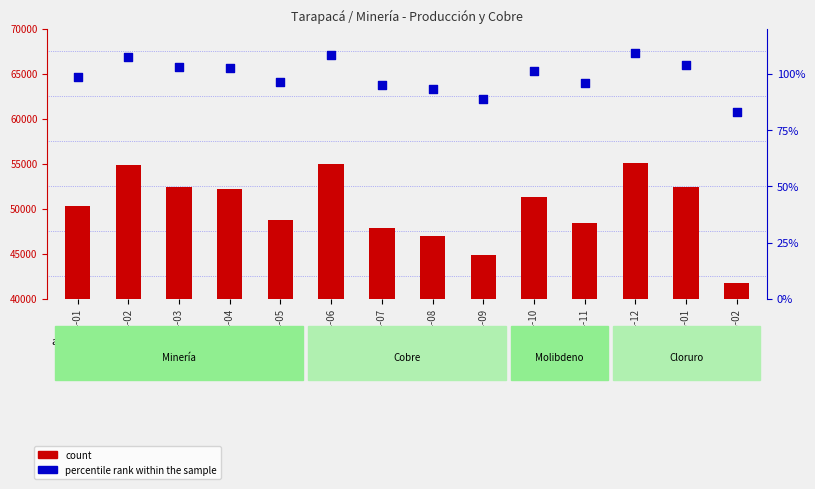

Which series reaches the maximum Y coordinate?

count